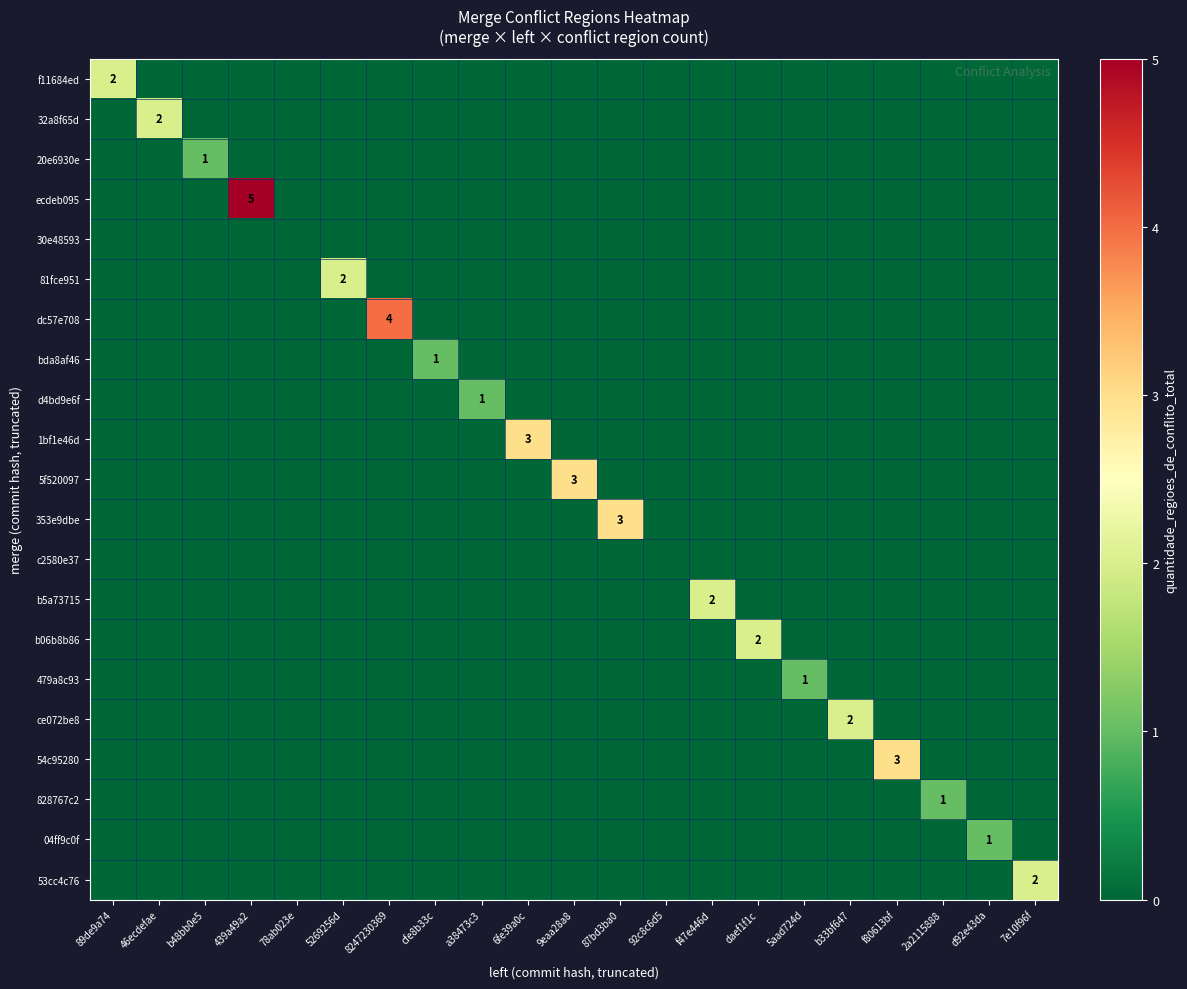

Which category has the highest value in the f11684ed series?

89de9a74